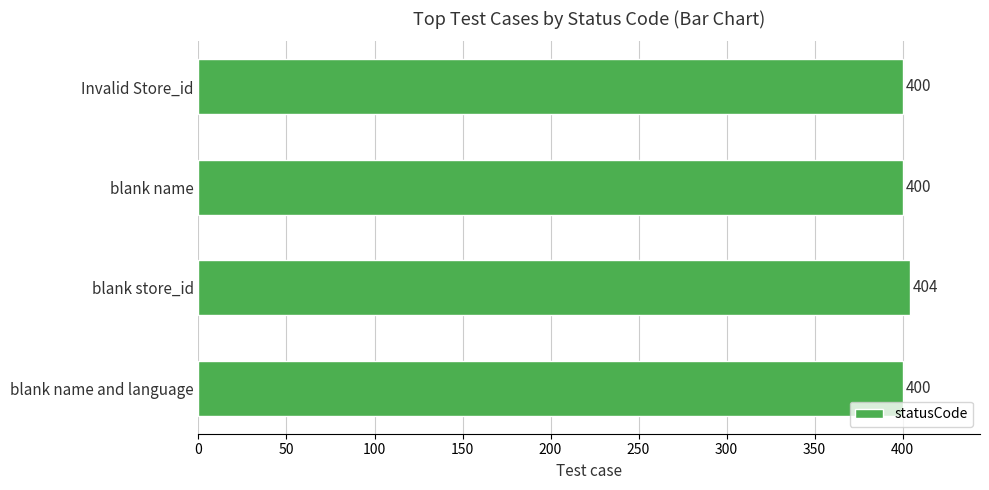

Is it true that the value at Invalid Store_id is 400?

True